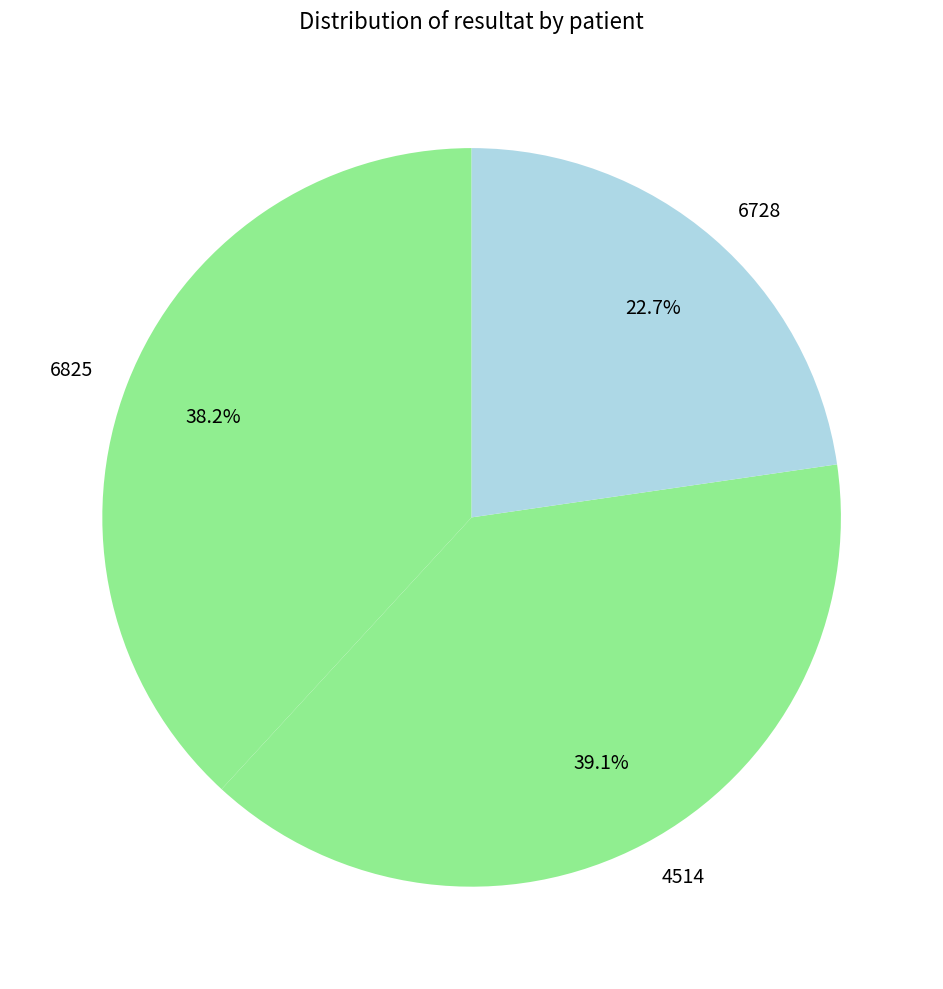

Which slice is the smallest?

6728